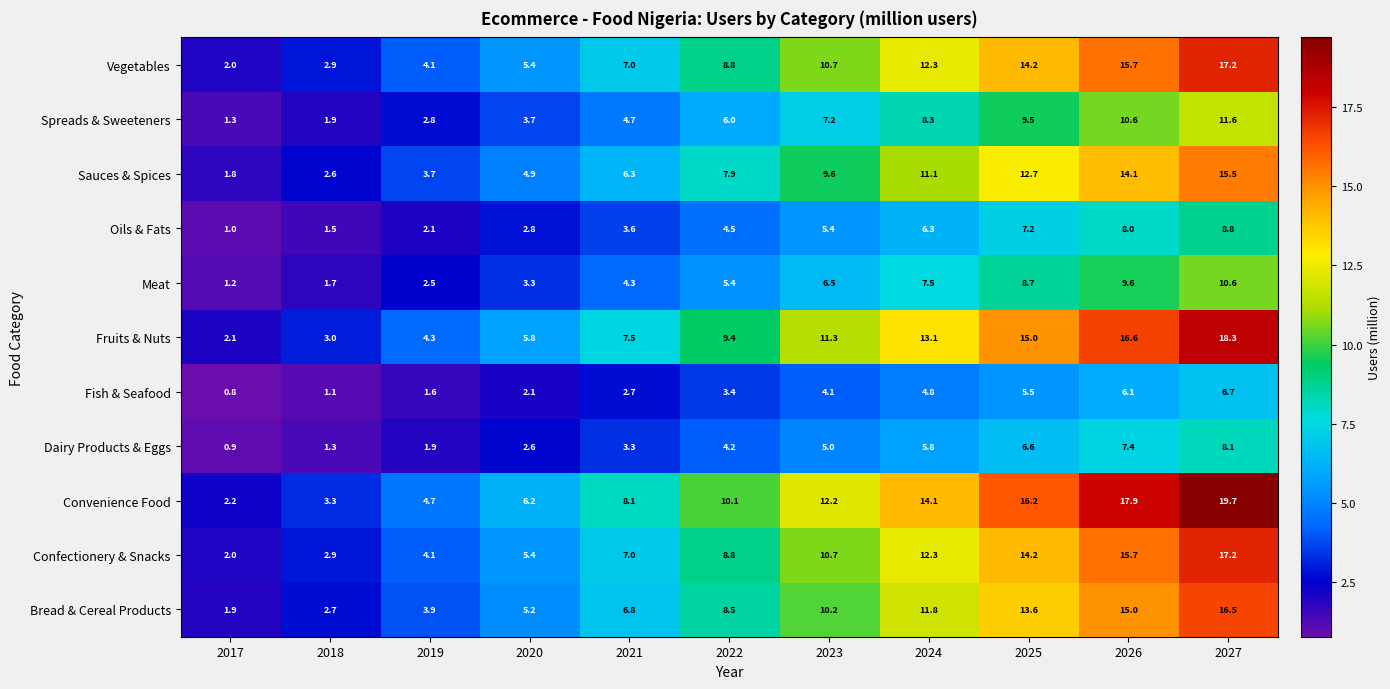

Rank the categories by Oils & Fats value from lowest to highest.

2017, 2018, 2019, 2020, 2021, 2022, 2023, 2024, 2025, 2026, 2027